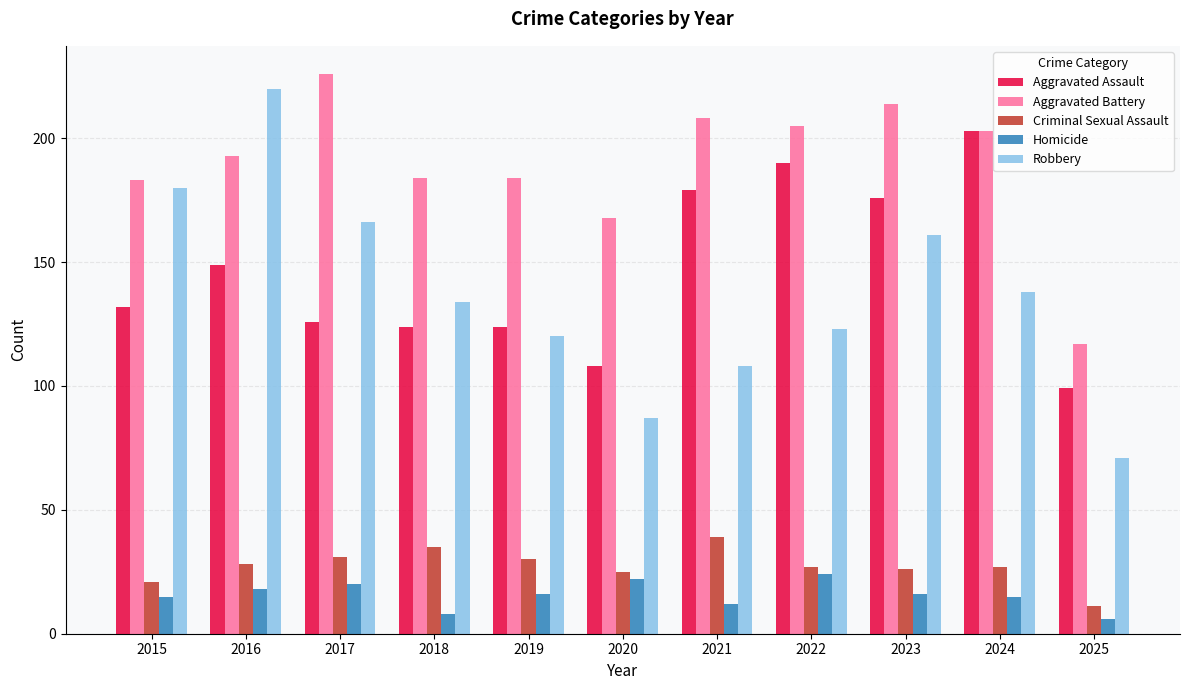

How many values in the Robbery series are below 134?

5